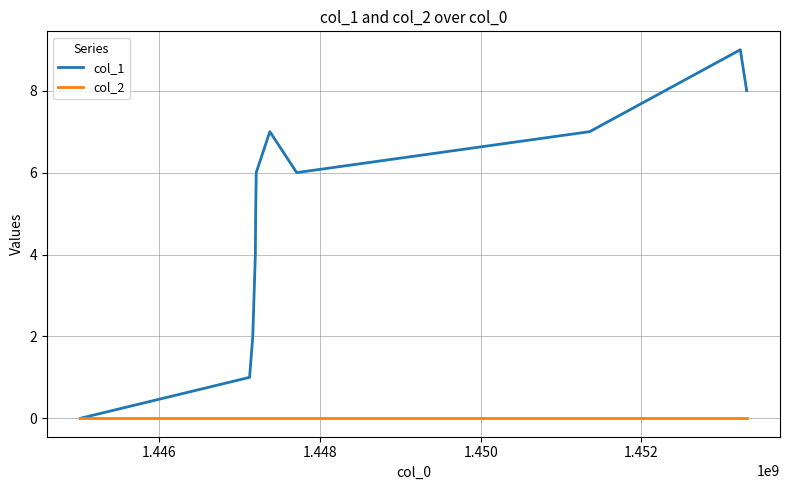

List the series in order of their overall mean, lowest first.

col_2, col_1